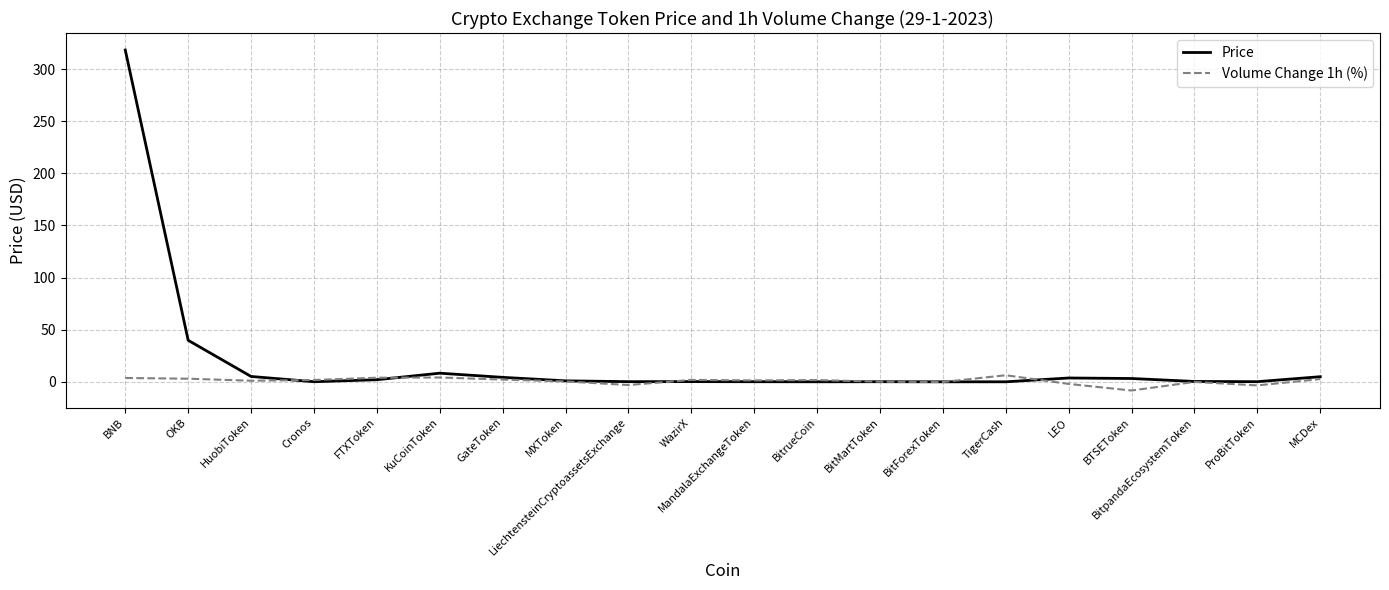

Rank the series by their maximum value, from highest to lowest.

Price, Volume Change 1h (%)